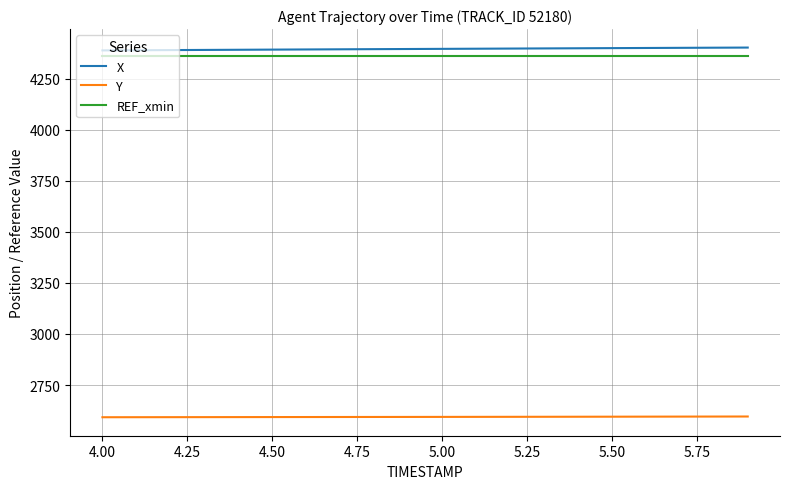

True or false: Y and REF_xmin intersect in this chart.

False